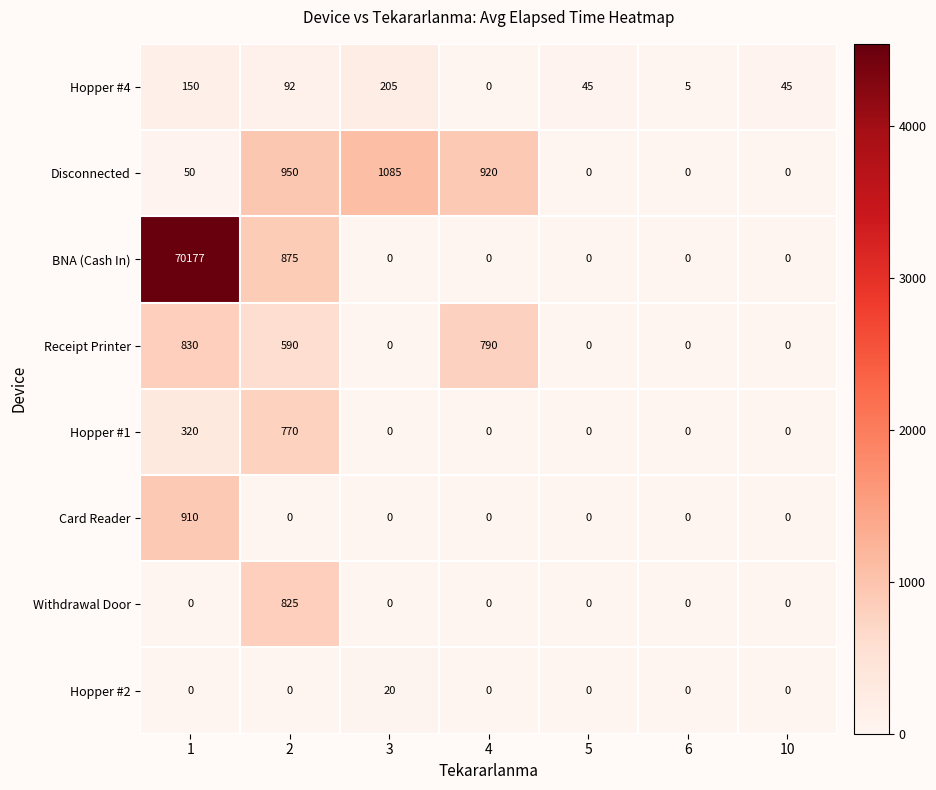

What is the spread (max minus min) of values at 1?

70177